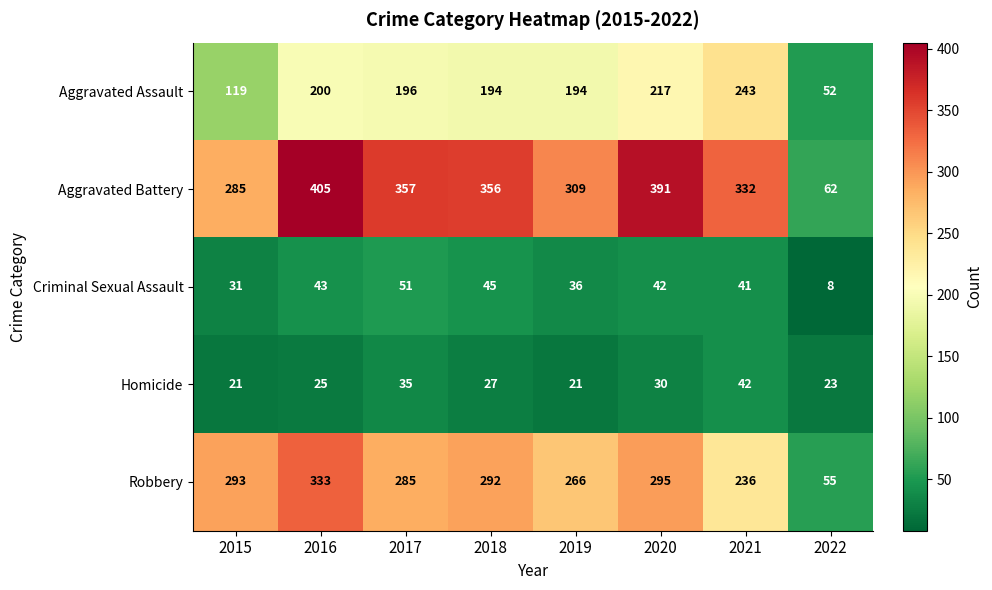

The value of Homicide at 2017 is 15. True or false?

False